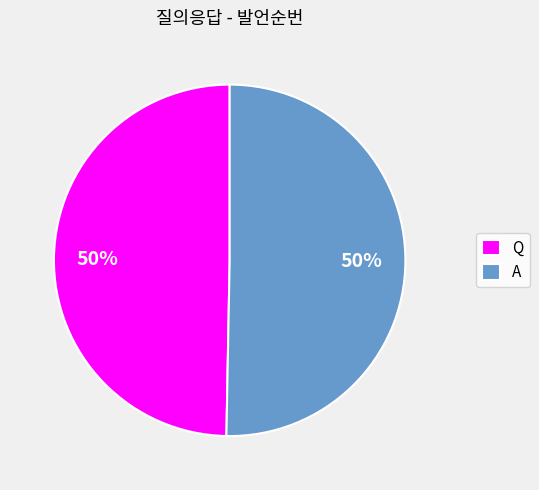

Is it true that A is 58% of the pie?

False